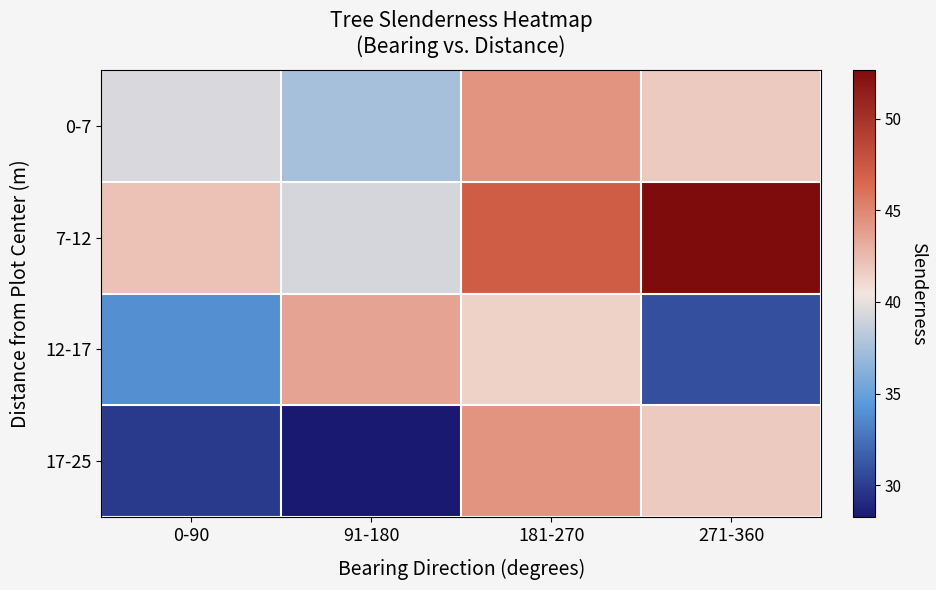

Reading left to right, extract all data points from this chart.

0-7: 0-90=39.5	91-180=37.5	181-270=44.3	271-360=41.8
7-12: 0-90=42.1	91-180=39.2	181-270=47.2	271-360=52.7
12-17: 0-90=33.9	91-180=43.6	181-270=41.4	271-360=30.9
17-25: 0-90=29.8	91-180=28.2	181-270=44.3	271-360=41.8